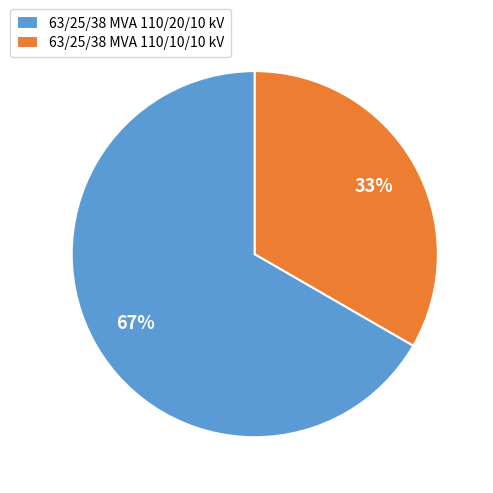

How many slices are in this pie chart?

2